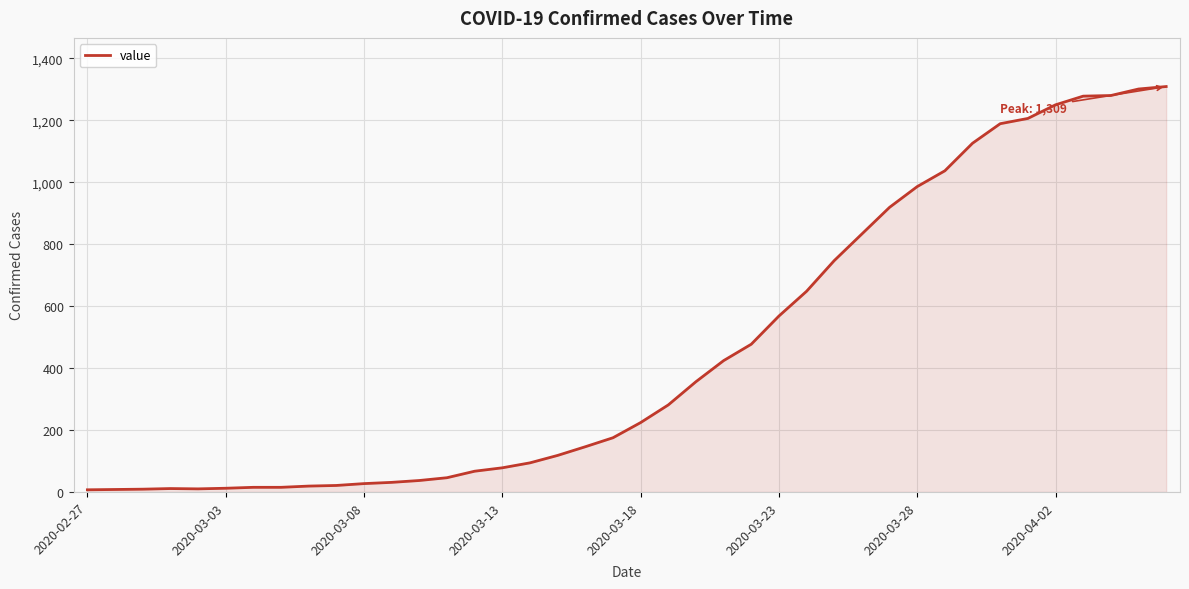

What is the greatest value displayed?

1309